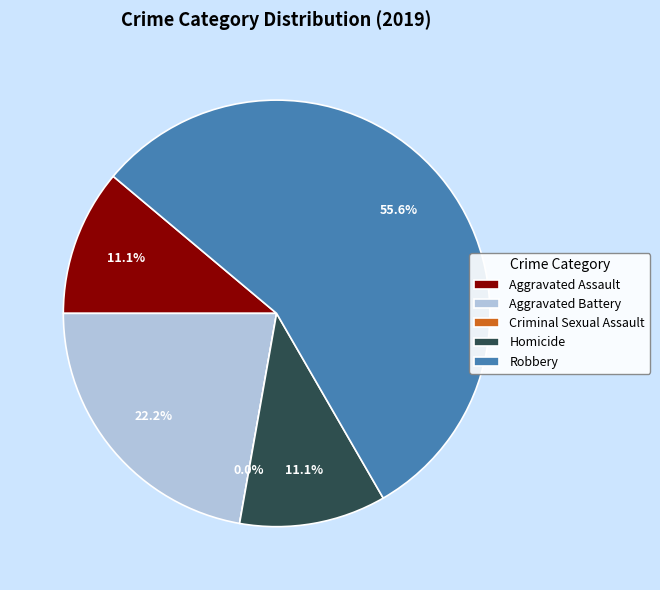

Count the number of slices in the pie.

5